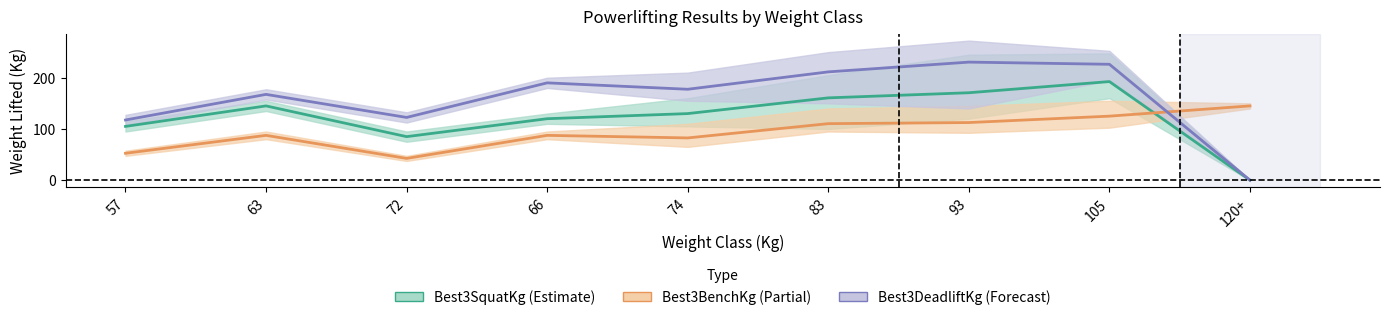

In Best3BenchKg, how many points are lower than both neighbors (excluding endpoints)?

2